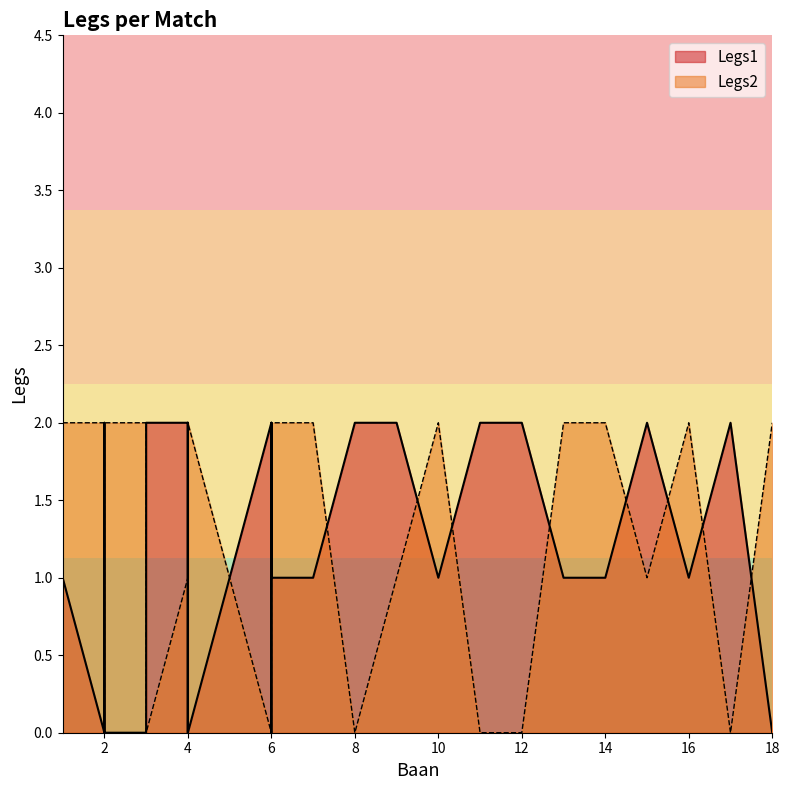

Does the chart have visible grid lines?

No